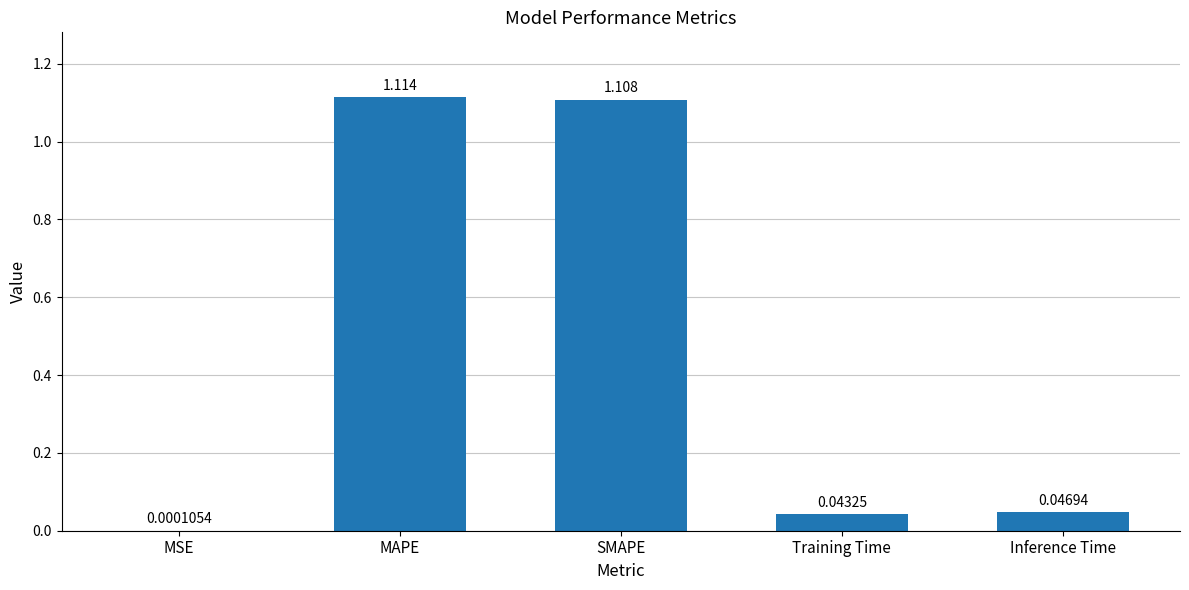

Where is the data nearest to the value 0?

MSE